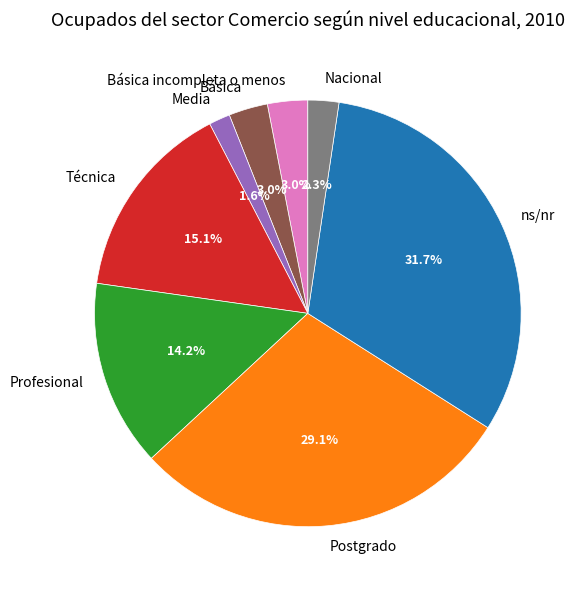

Does Básica account for over 50% of the chart?

No